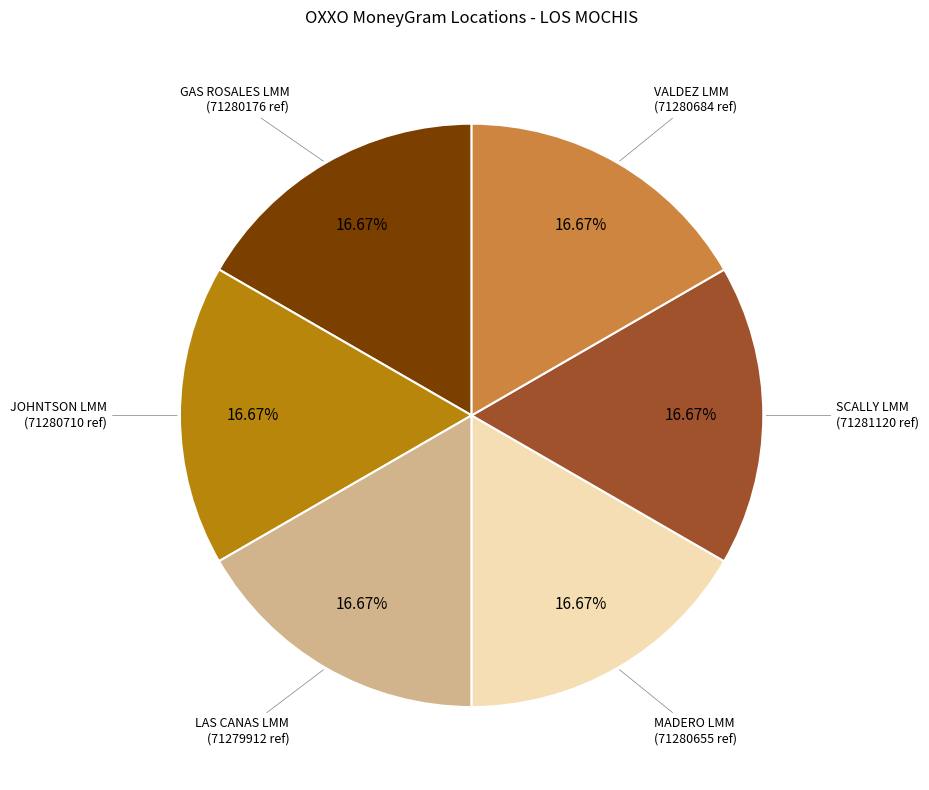

Count the number of slices in the pie.

6